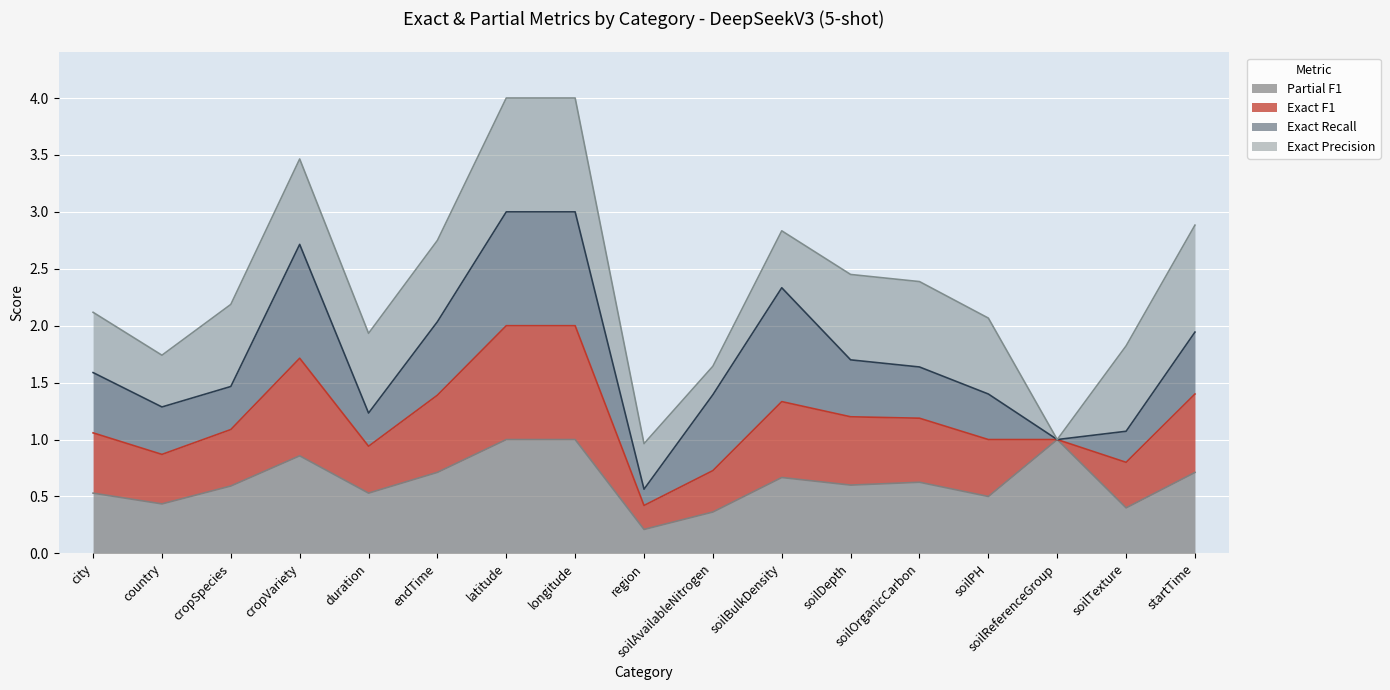

How many interior local valleys does the Exact F1 series have?

4